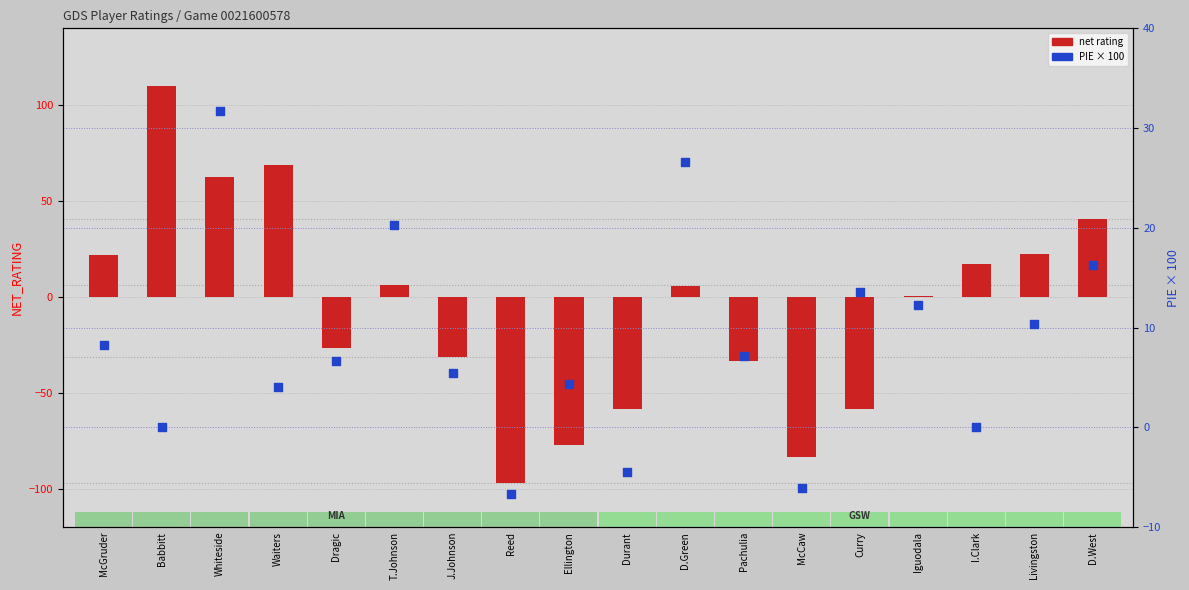

Which series has the largest total across all categories?

PIE (scaled)